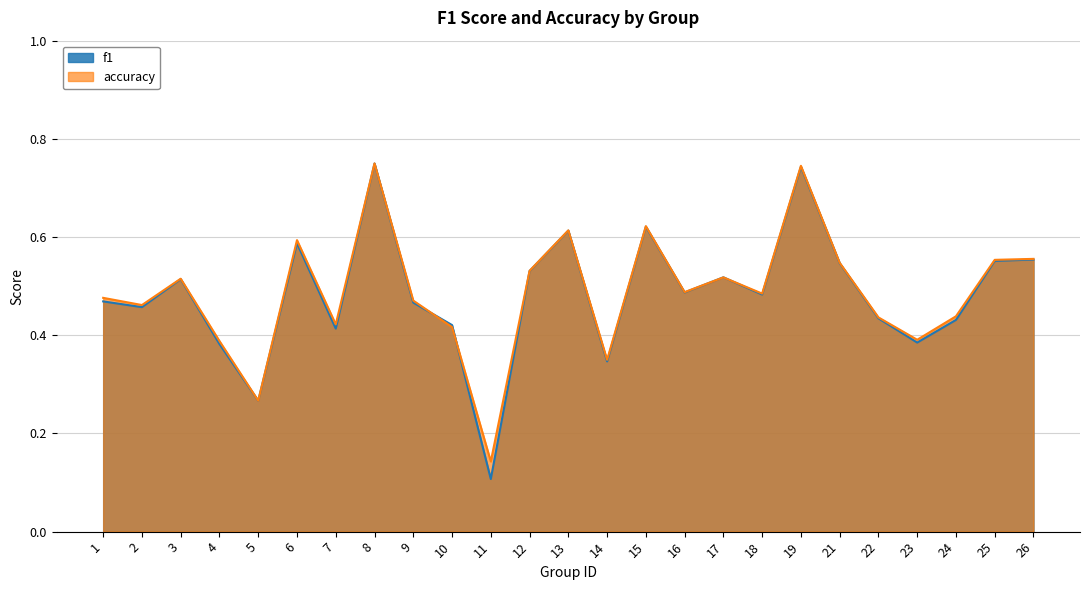

What is the value of the accuracy point at the 19th from the left?

0.7